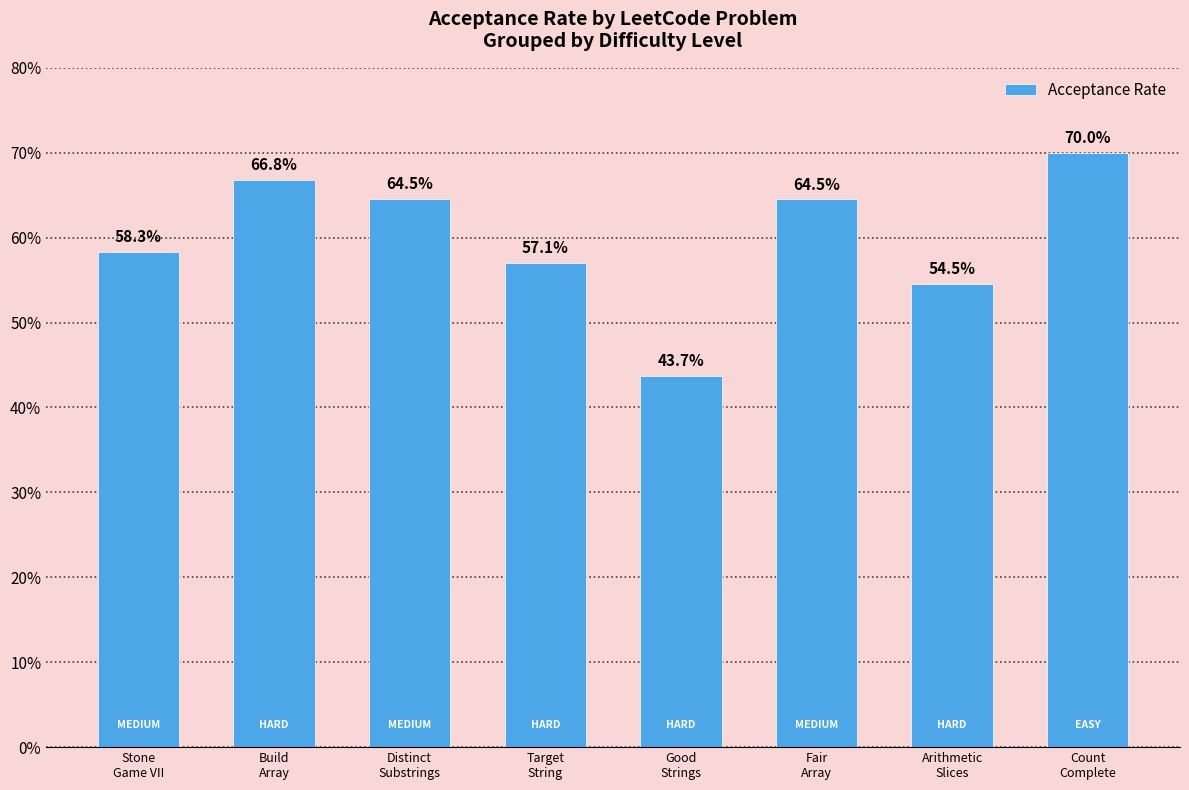

Rank the categories by value from lowest to highest.

Good
Strings, Arithmetic
Slices, Target
String, Stone
Game VII, Fair
Array, Distinct
Substrings, Build
Array, Count
Complete